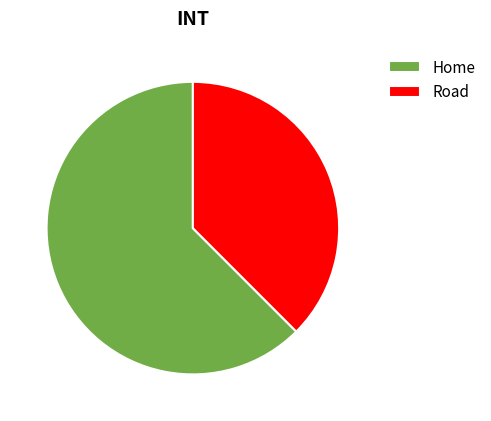

What is the largest slice in the pie chart?

Home